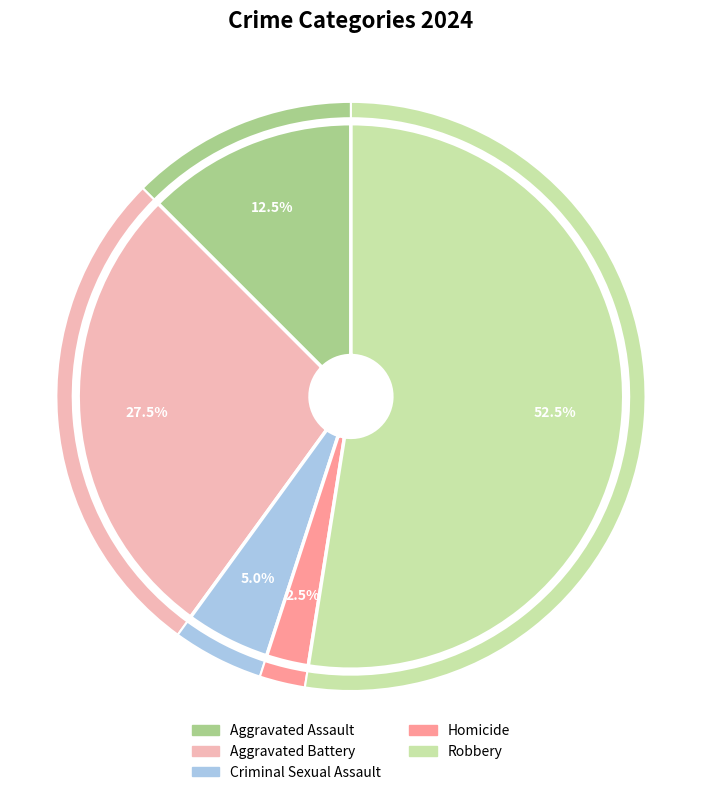

Rank the categories by value from highest to lowest.

Robbery, Aggravated Battery, Aggravated Assault, Criminal Sexual Assault, Homicide